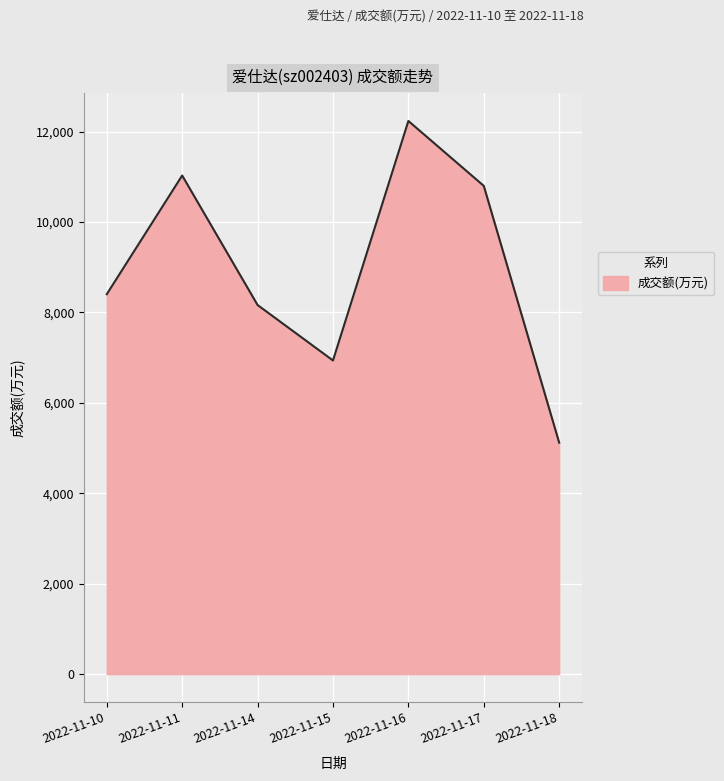

The value at 2022-11-10 is 5360. True or false?

False